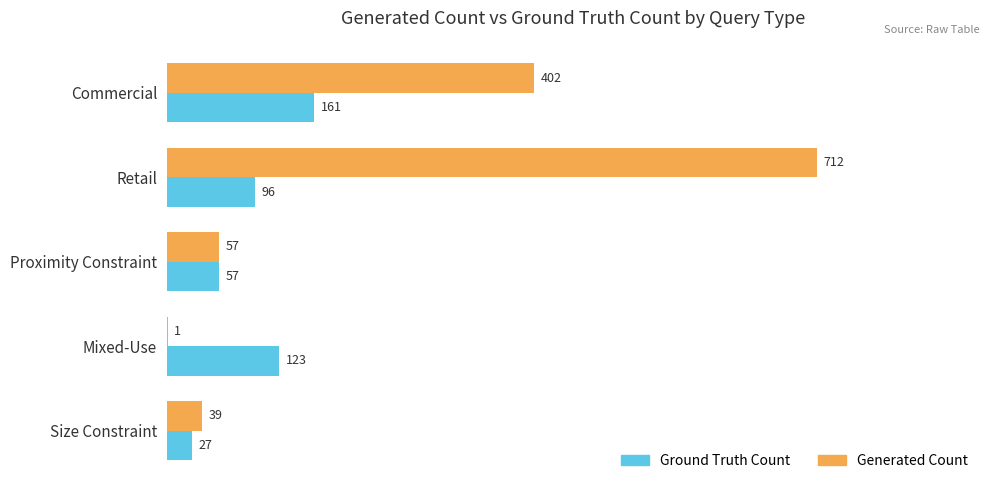

At which category is the sum across all series the highest?

Retail